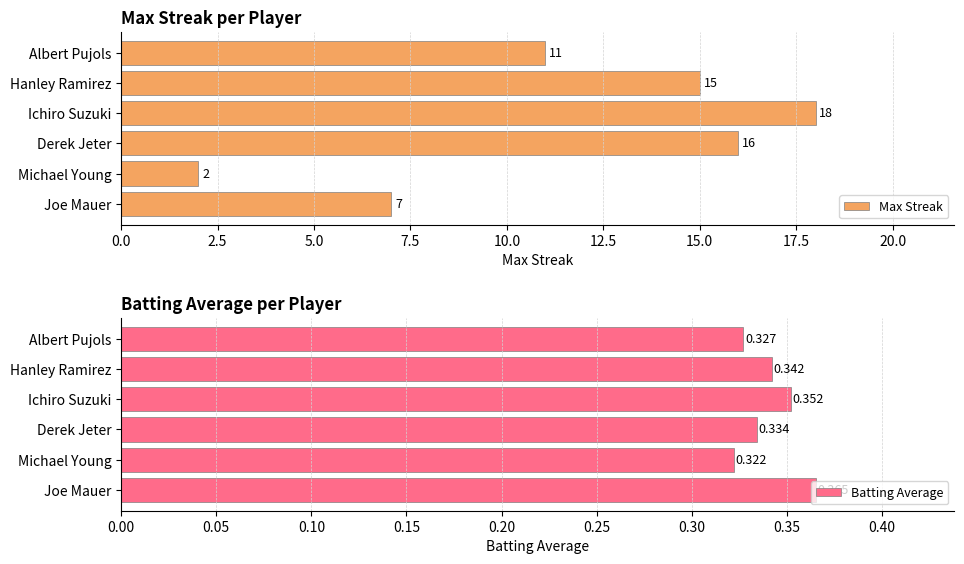

What is the greatest value displayed?

18.0